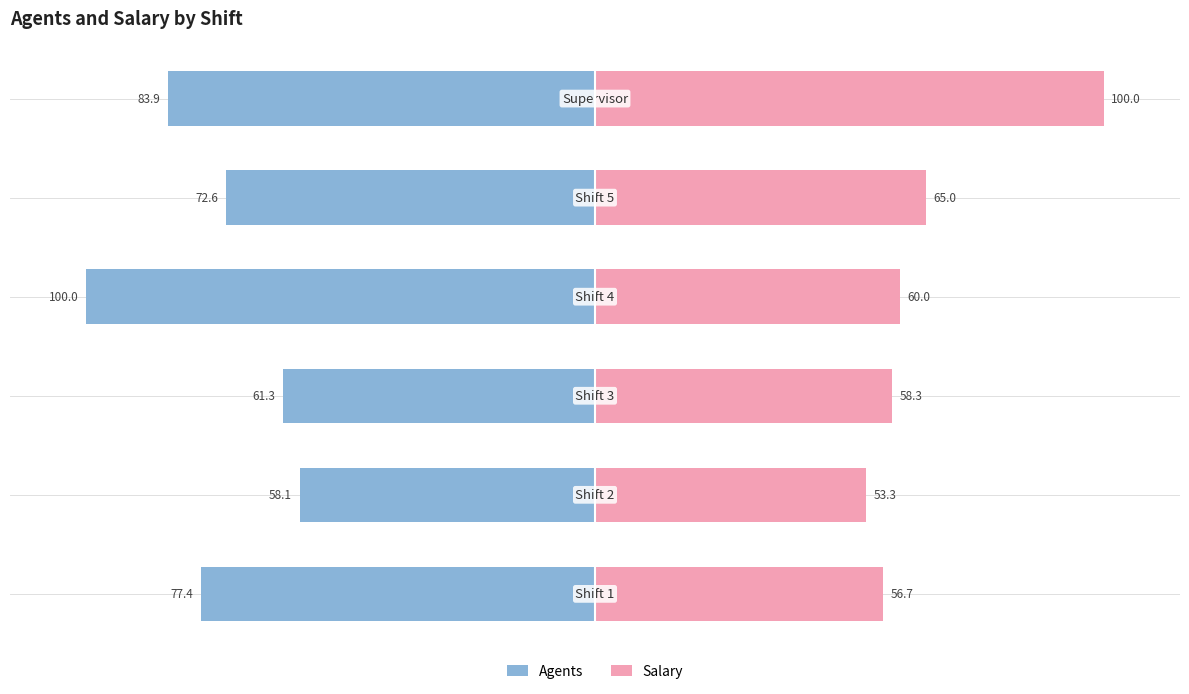

Which series has the widest spread of values?

Salary